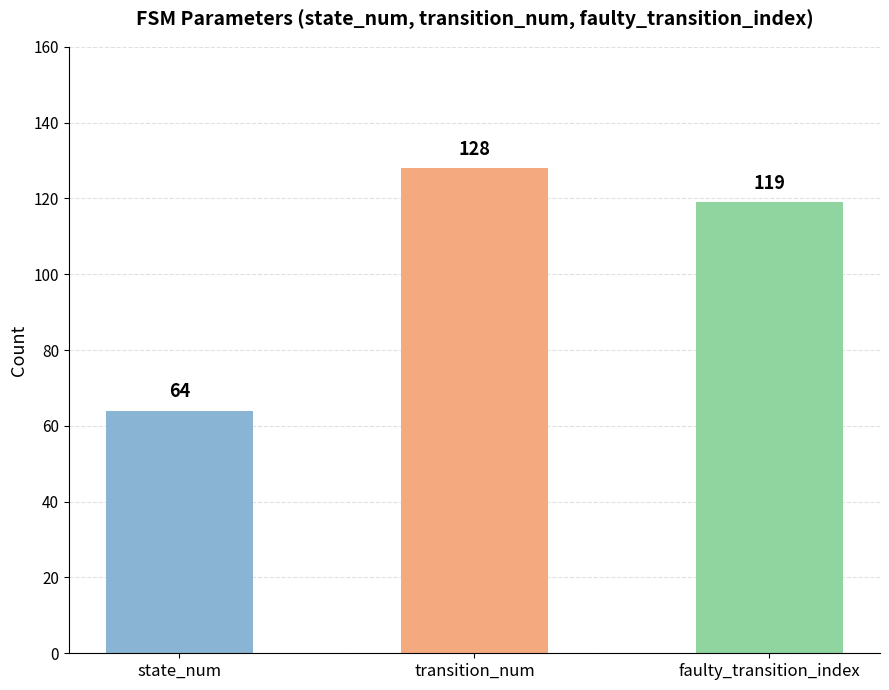

List the labels in order of value, largest first.

transition_num, faulty_transition_index, state_num